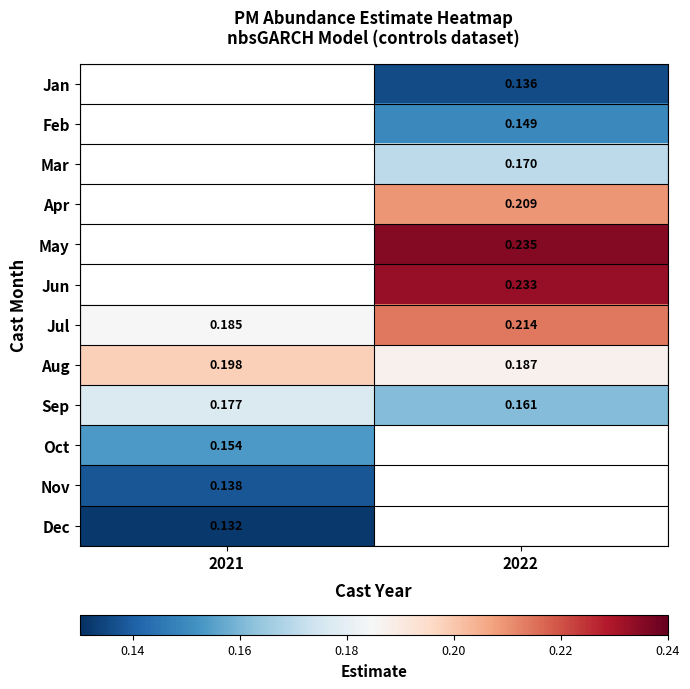

True or false: May has a value of 0.4 at 2022.

False